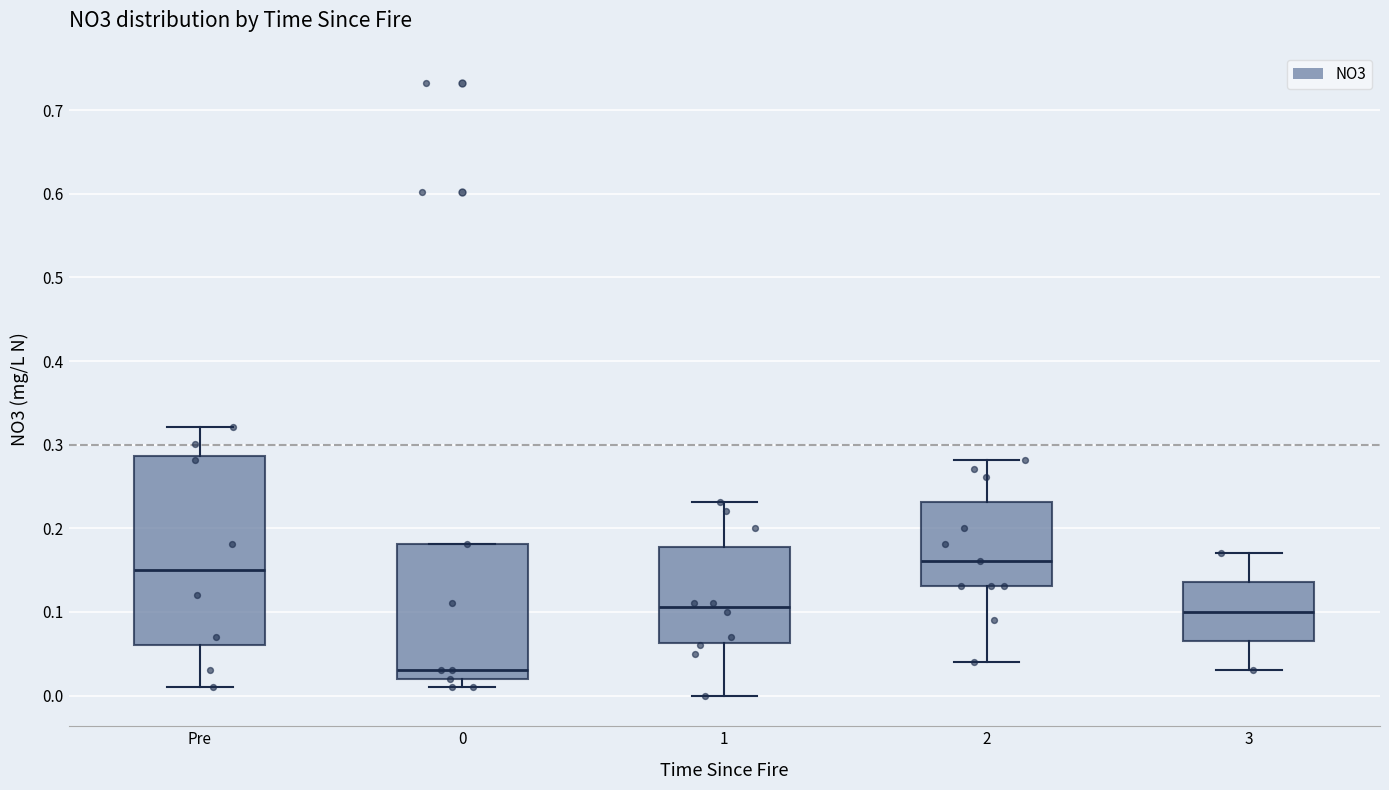

Comparing the boxes themselves (not the whiskers), which one is the tallest?

Pre